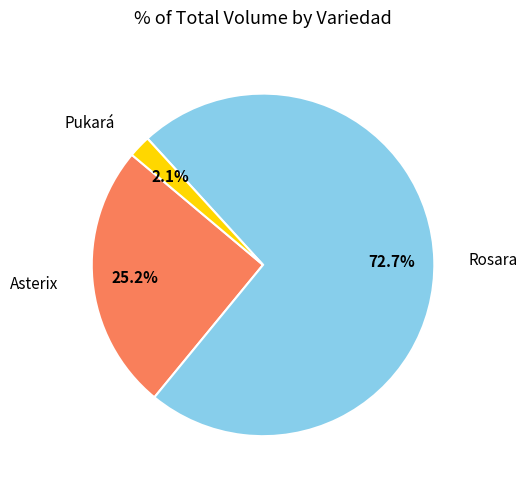

Is there any slice that represents more than half of the pie?

Yes